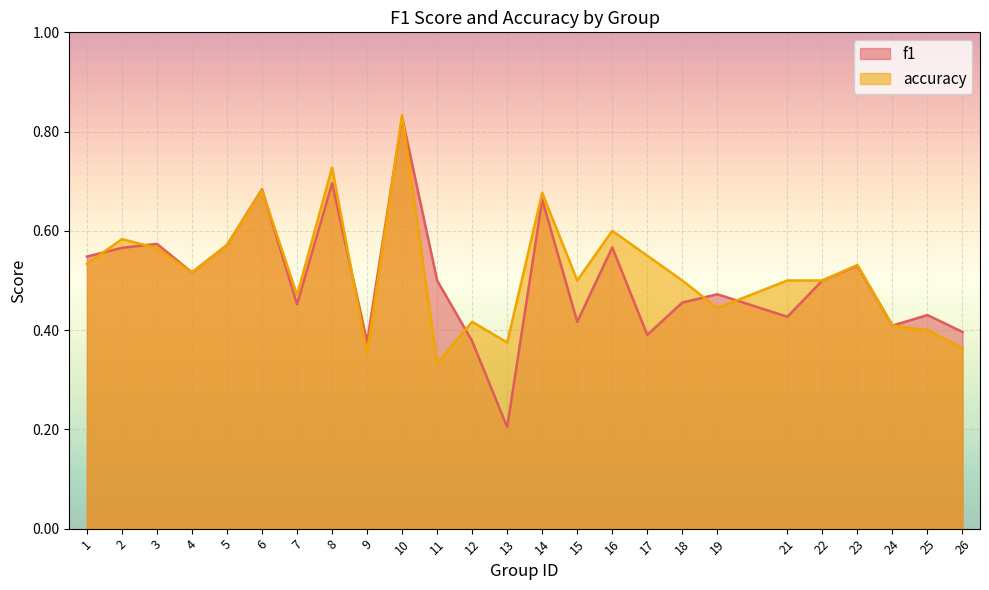

Which category has the lowest value in the accuracy series?

11